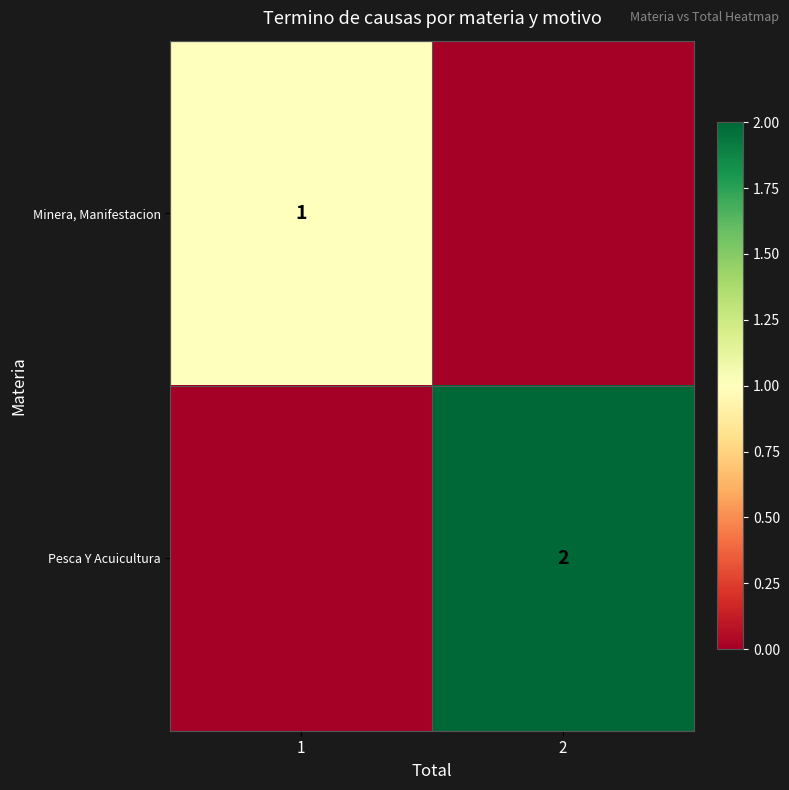

The Minera, Manifestacion series shows 0 at 1. True or false?

False